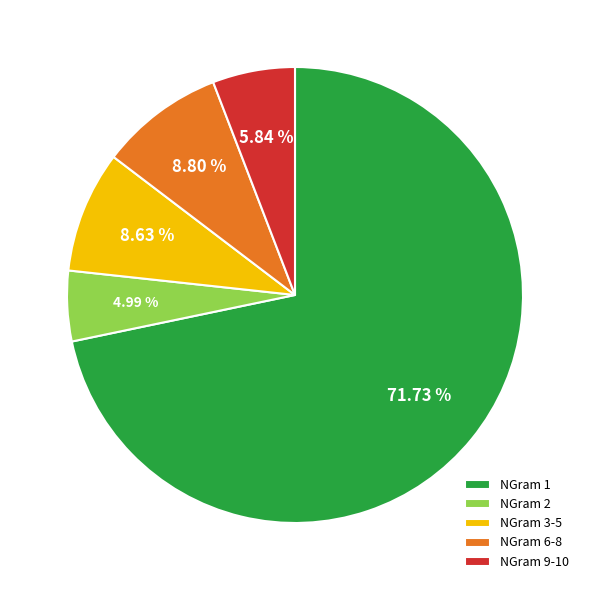

Does any single category account for the majority?

Yes